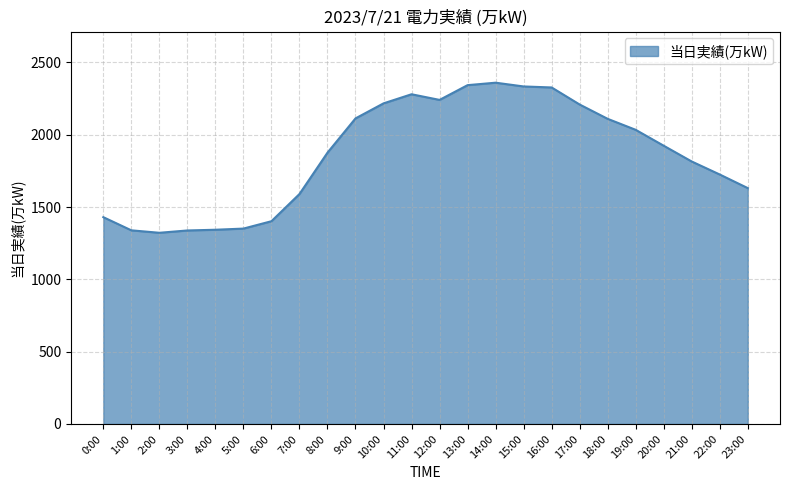

Which has a higher value, 17:00 or 21:00?

17:00